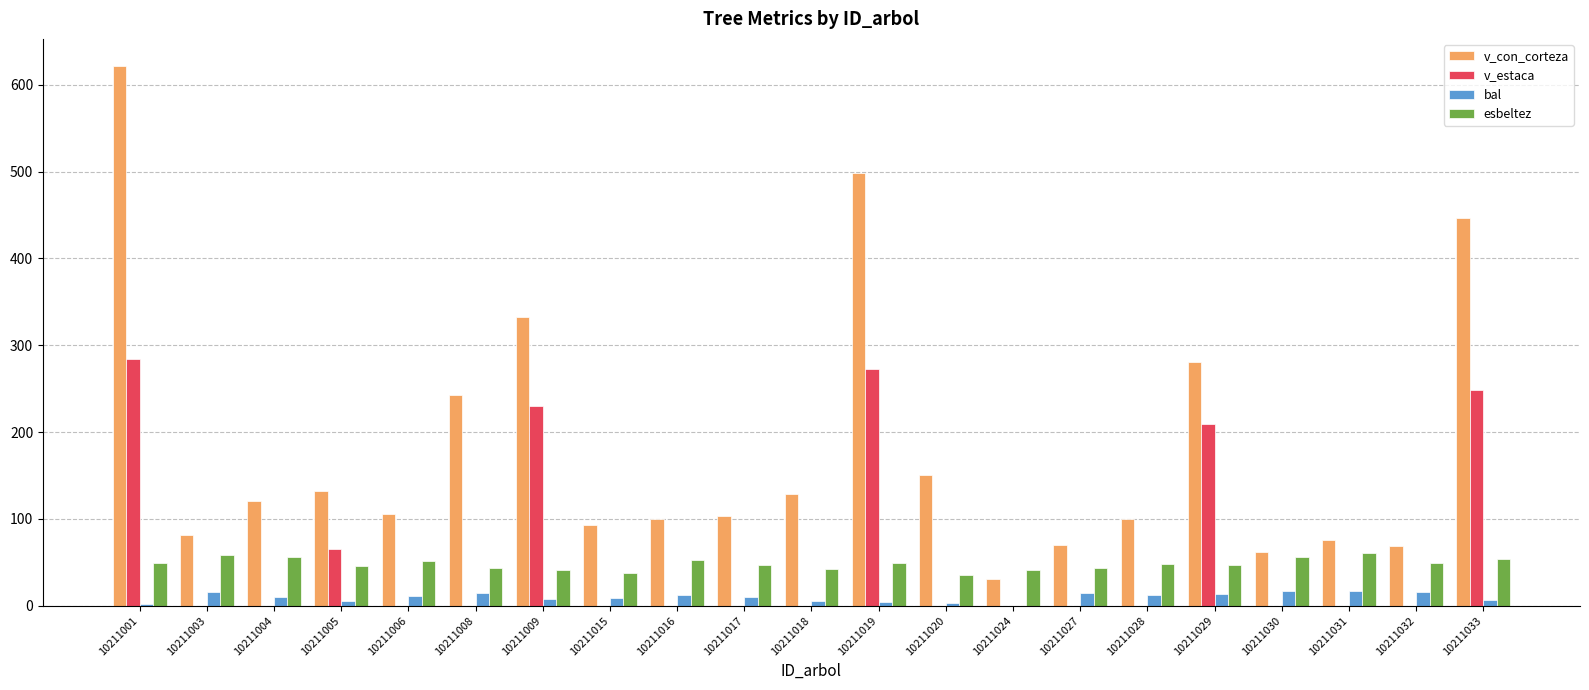

What are all the series names shown in the legend?

v_con_corteza, v_estaca, bal, esbeltez